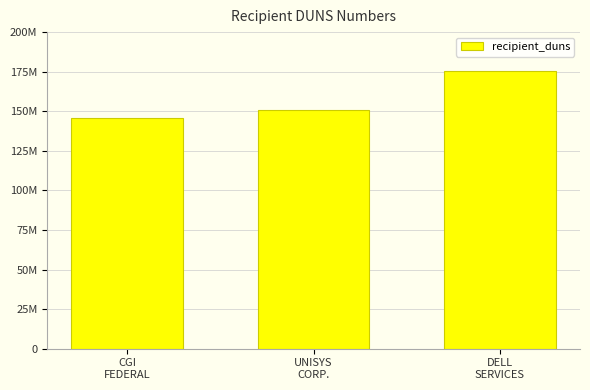

List the labels in order of value, largest first.

DELL
SERVICES, UNISYS
CORP., CGI
FEDERAL